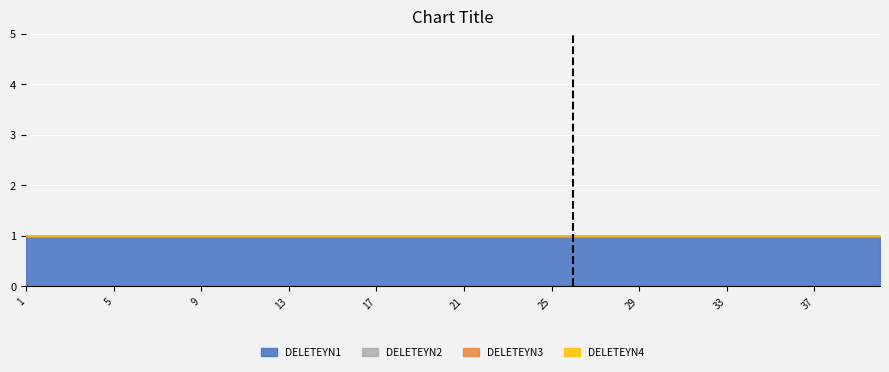

Which series has the widest spread of values?

DELETEYN1